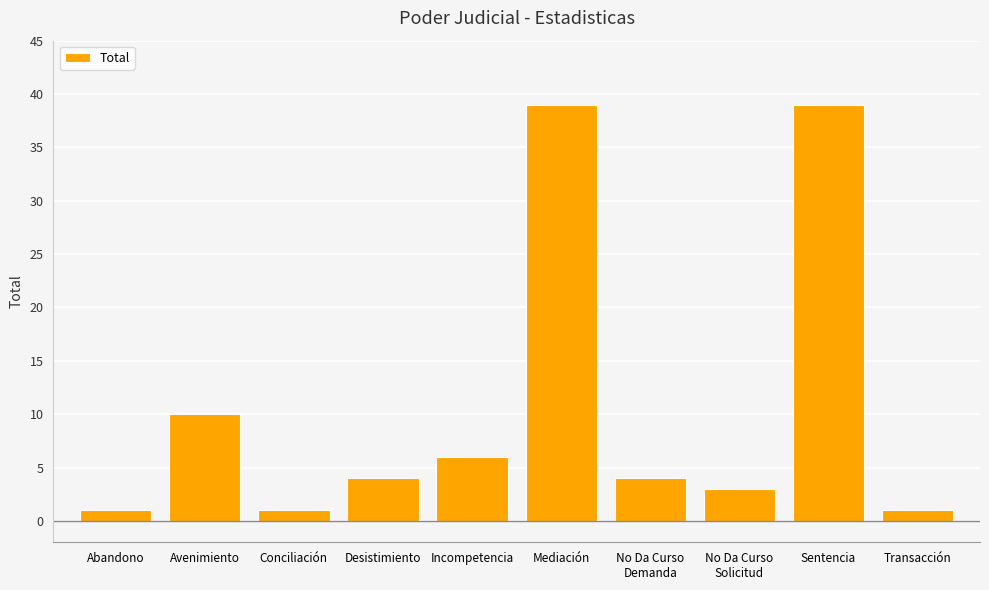

What is the greatest value displayed?

39